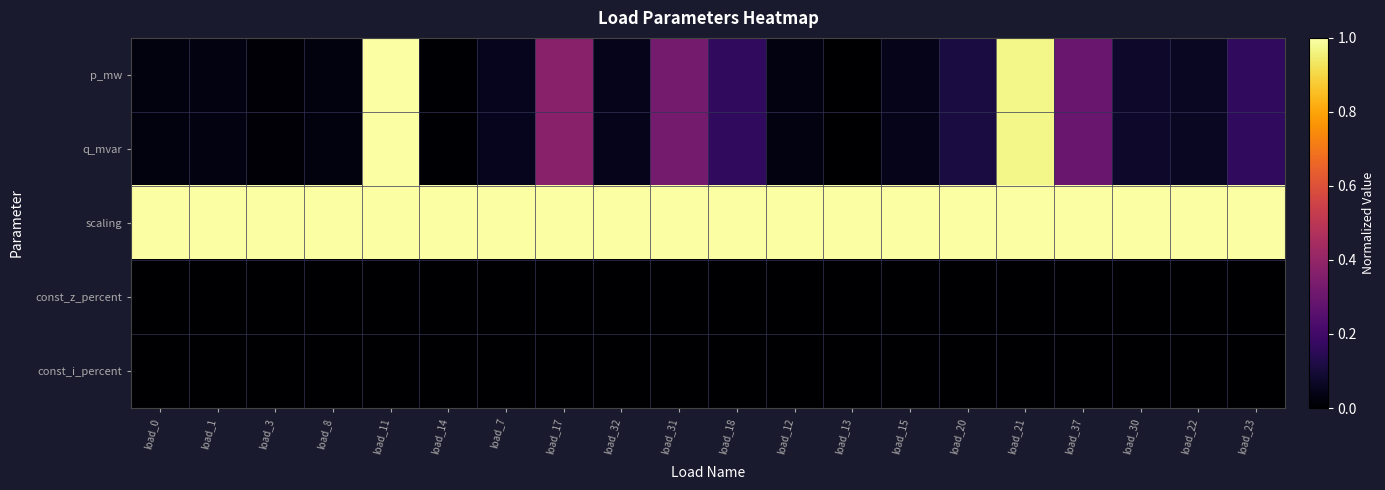

Reading left to right, what are all the values shown in this chart?

p_mw: load_0=0.0	load_1=0.0	load_3=0.0	load_8=0.0	load_11=1.0	load_14=0.0	load_7=0.1	load_17=0.4	load_32=0.0	load_31=0.3	load_18=0.2	load_12=0.0	load_13=0.0	load_15=0.0	load_20=0.1	load_21=1.0	load_37=0.3	load_30=0.1	load_22=0.1	load_23=0.2
q_mvar: load_0=0.0	load_1=0.0	load_3=0.0	load_8=0.0	load_11=1.0	load_14=0.0	load_7=0.1	load_17=0.4	load_32=0.0	load_31=0.3	load_18=0.2	load_12=0.0	load_13=0.0	load_15=0.0	load_20=0.1	load_21=1.0	load_37=0.3	load_30=0.1	load_22=0.1	load_23=0.2
scaling: load_0=1.0	load_1=1.0	load_3=1.0	load_8=1.0	load_11=1.0	load_14=1.0	load_7=1.0	load_17=1.0	load_32=1.0	load_31=1.0	load_18=1.0	load_12=1.0	load_13=1.0	load_15=1.0	load_20=1.0	load_21=1.0	load_37=1.0	load_30=1.0	load_22=1.0	load_23=1.0
const_z_percent: load_0=0.0	load_1=0.0	load_3=0.0	load_8=0.0	load_11=0.0	load_14=0.0	load_7=0.0	load_17=0.0	load_32=0.0	load_31=0.0	load_18=0.0	load_12=0.0	load_13=0.0	load_15=0.0	load_20=0.0	load_21=0.0	load_37=0.0	load_30=0.0	load_22=0.0	load_23=0.0
const_i_percent: load_0=0.0	load_1=0.0	load_3=0.0	load_8=0.0	load_11=0.0	load_14=0.0	load_7=0.0	load_17=0.0	load_32=0.0	load_31=0.0	load_18=0.0	load_12=0.0	load_13=0.0	load_15=0.0	load_20=0.0	load_21=0.0	load_37=0.0	load_30=0.0	load_22=0.0	load_23=0.0